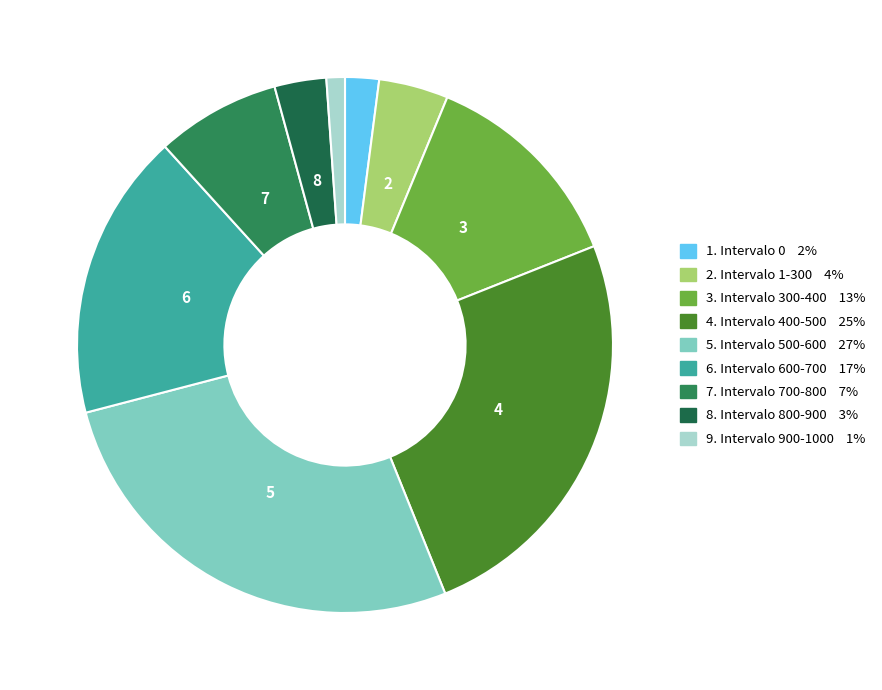

Count the number of slices in the pie.

9